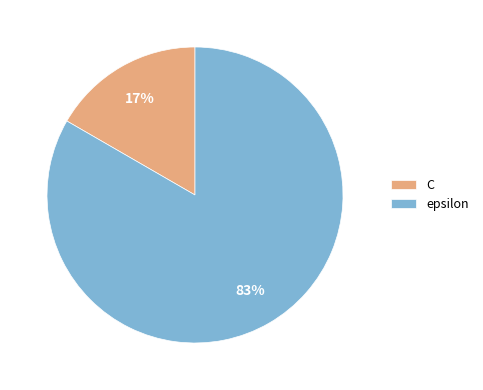

To the nearest percent, what is the average slice percentage?

50%